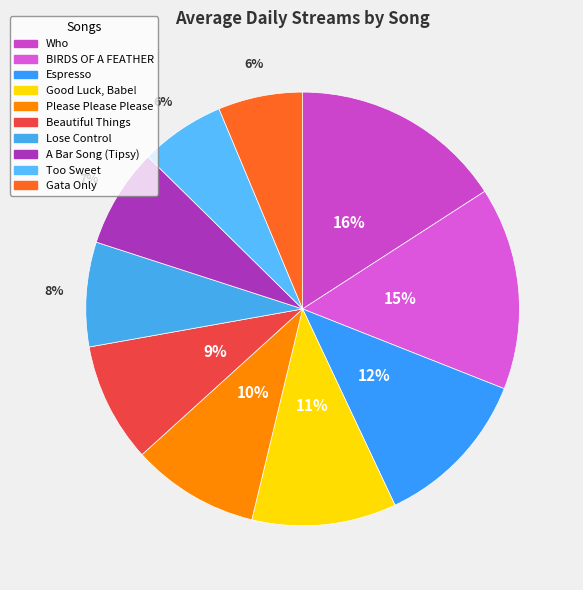

Between Gata Only and Please Please Please, which is larger?

Please Please Please